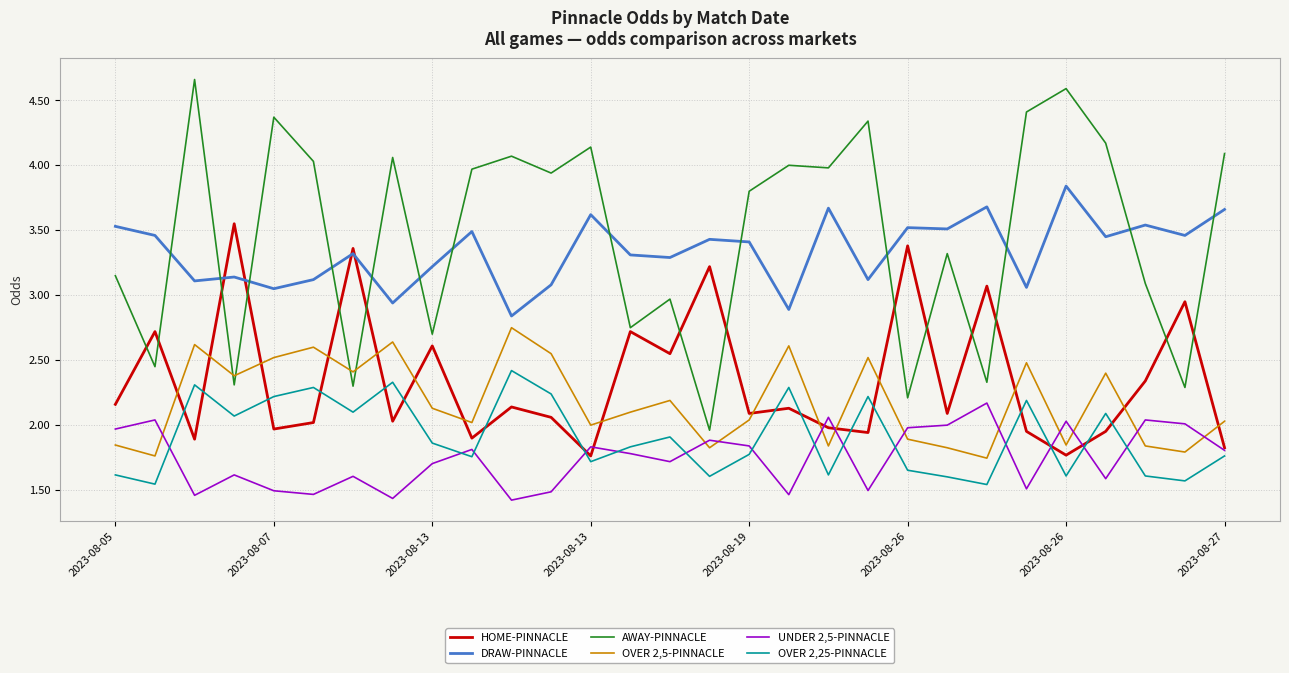

How many series are shown in this chart?

6